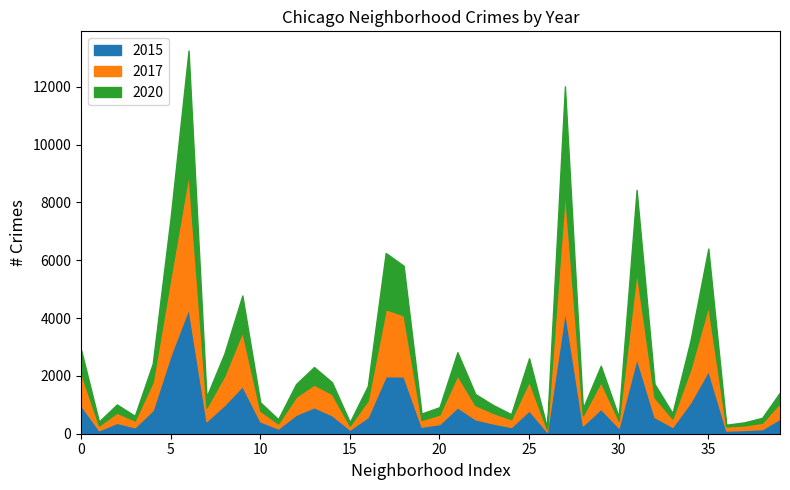

At how many categories does at least one series exceed 2371?

4